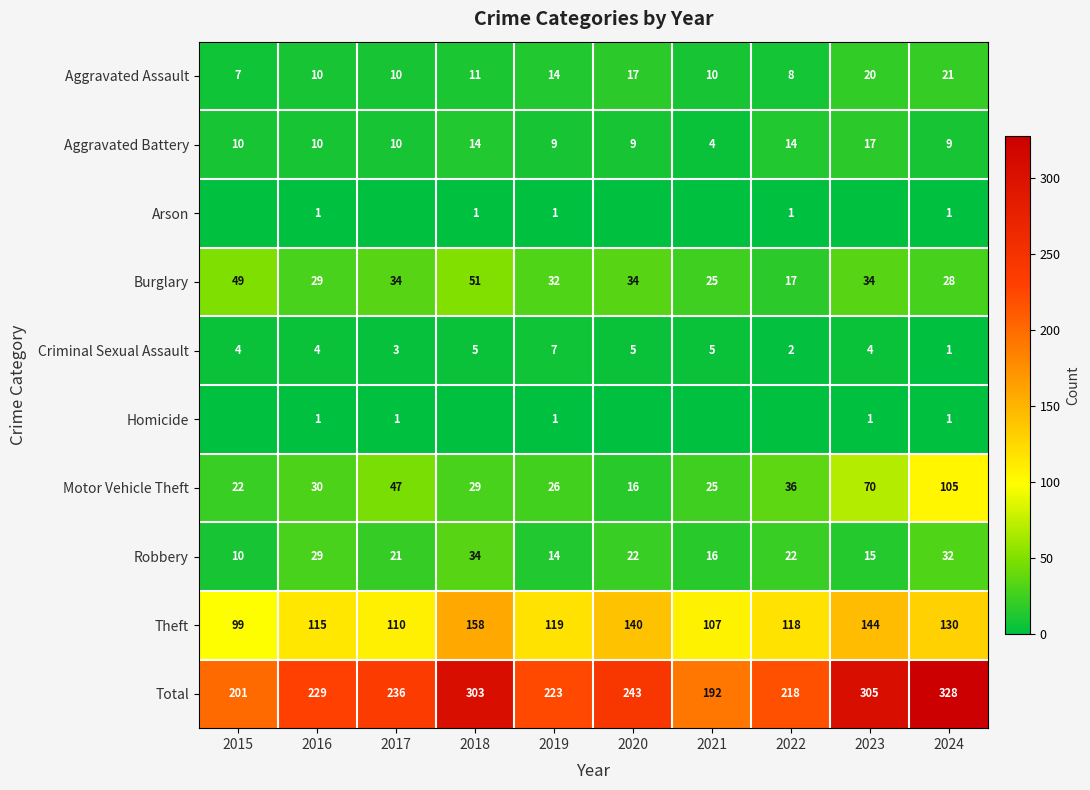

At how many categories does at least one series exceed 25?

10